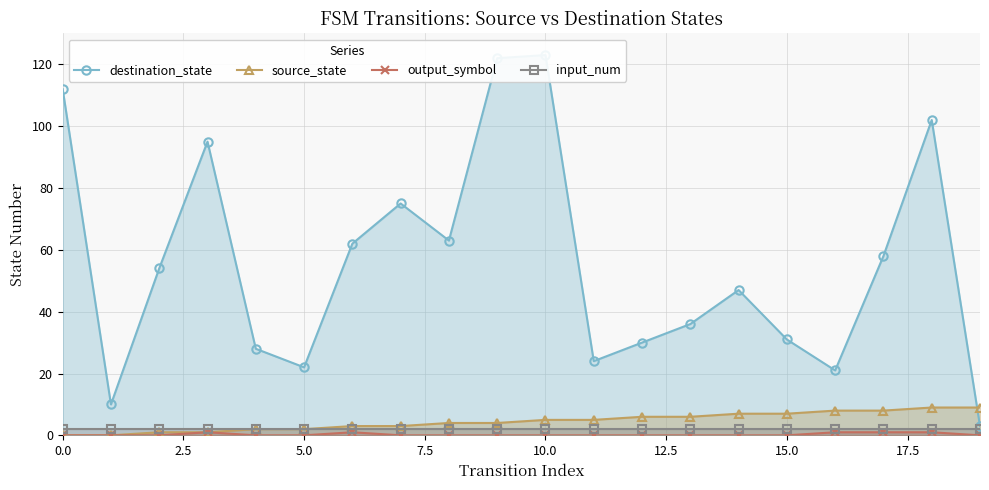

At 10.0, list the series in order from largest to smallest.

destination_state, source_state, input_num, output_symbol